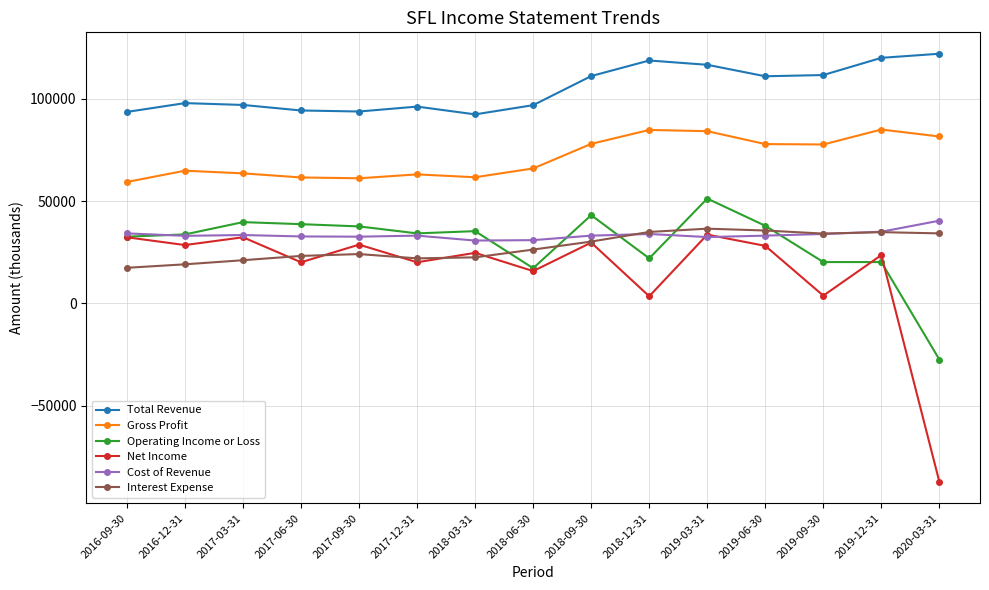

Is it true that Net Income equals 32300 at 2017-03-31?

True